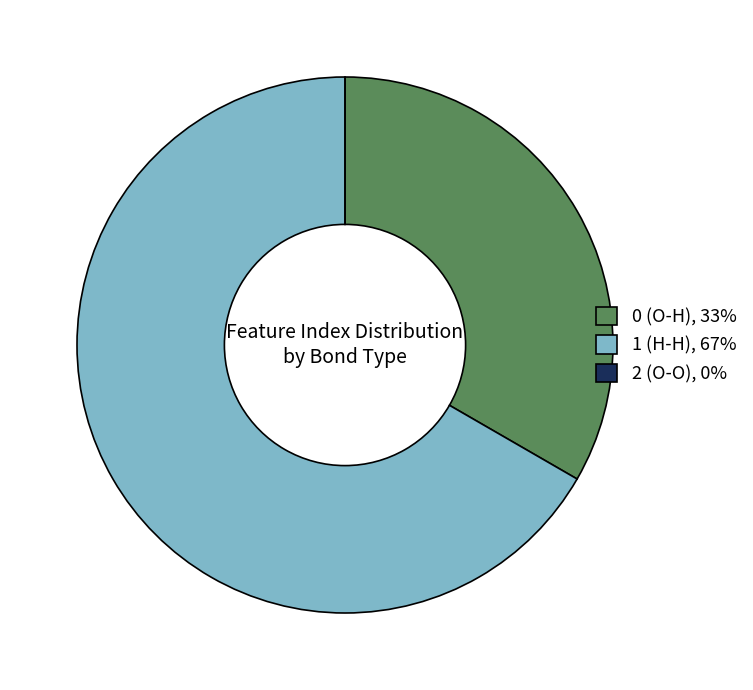

The 0 (O-H), 33% slice represents 44% of the pie. True or false?

False